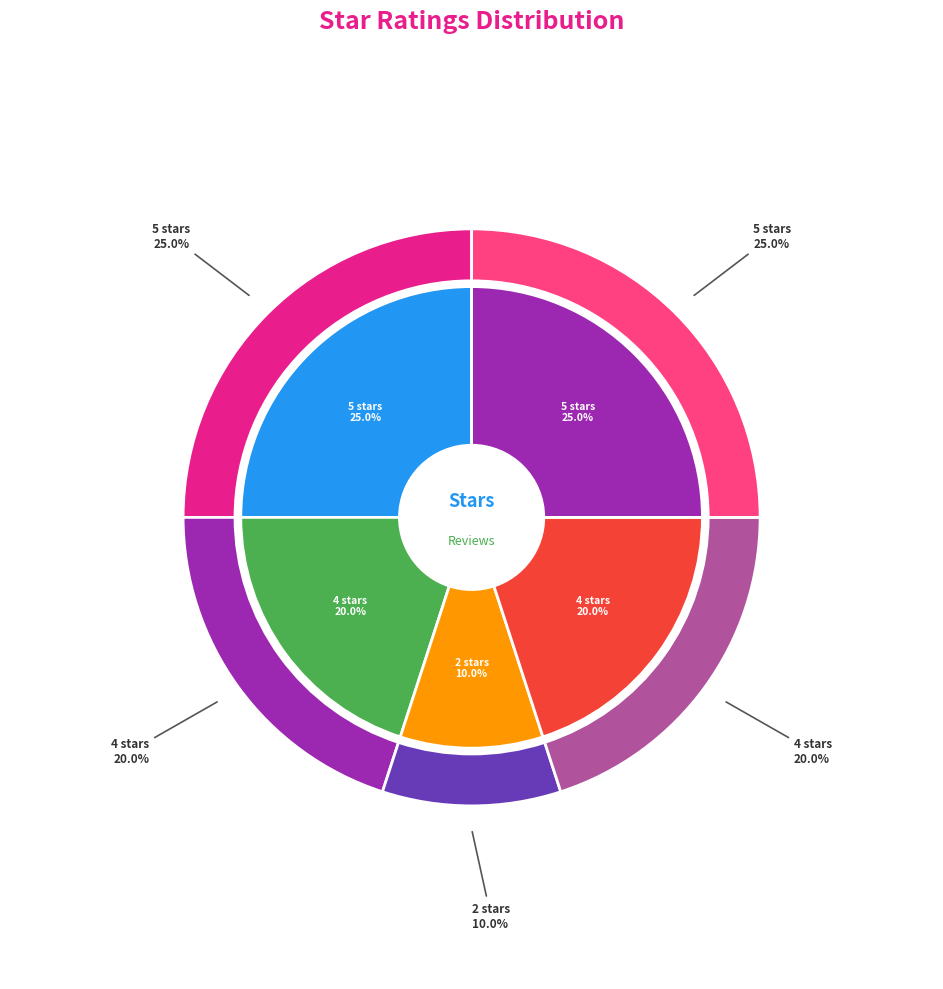

What is the ratio of the value at 5 stars (2) to the value at 5 stars?

1.0